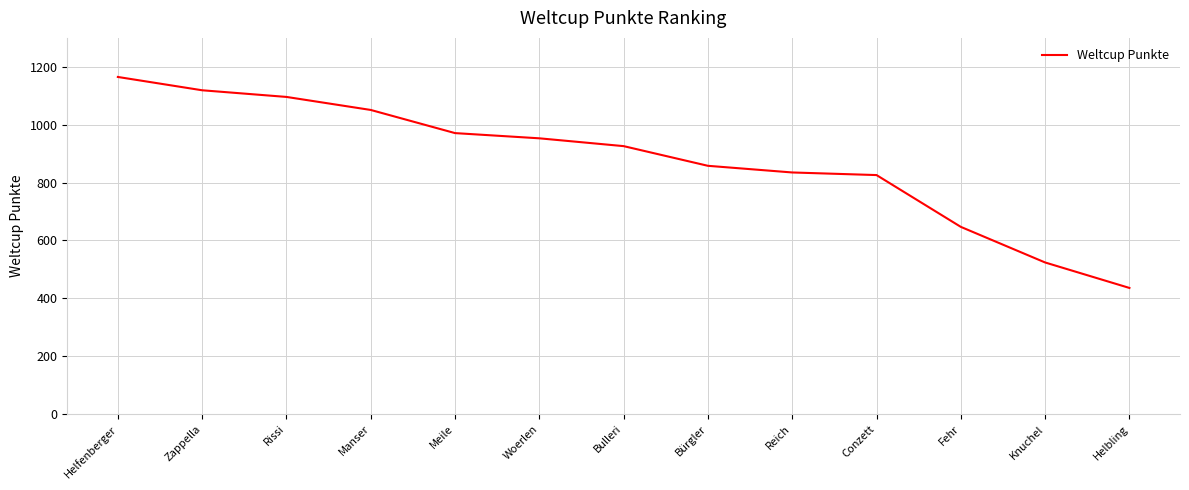

At which label is the value closest to 800?

Conzett